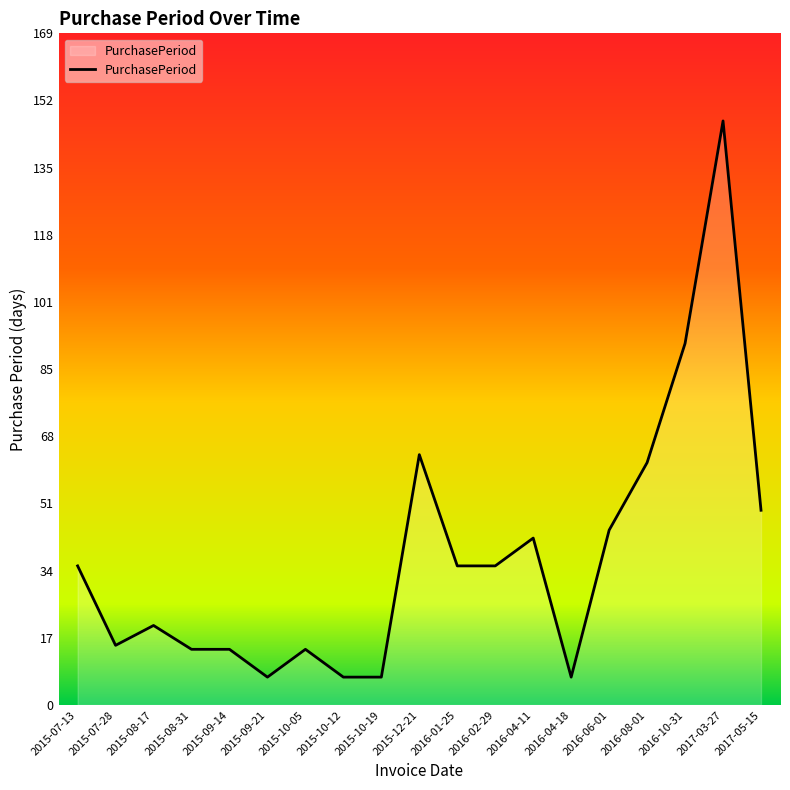

The chart shows a value of 15 at 2015-07-28. True or false?

True